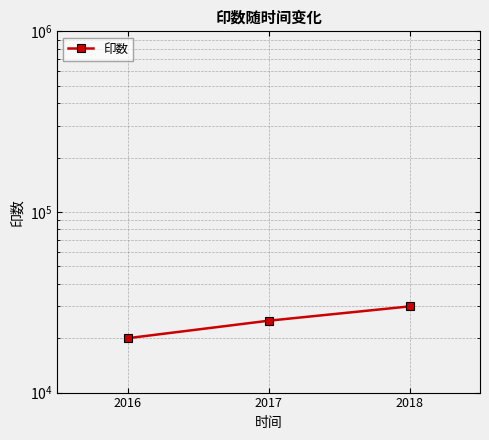

Reading left to right, transcribe all the data shown in this chart.

20000	25000	30000